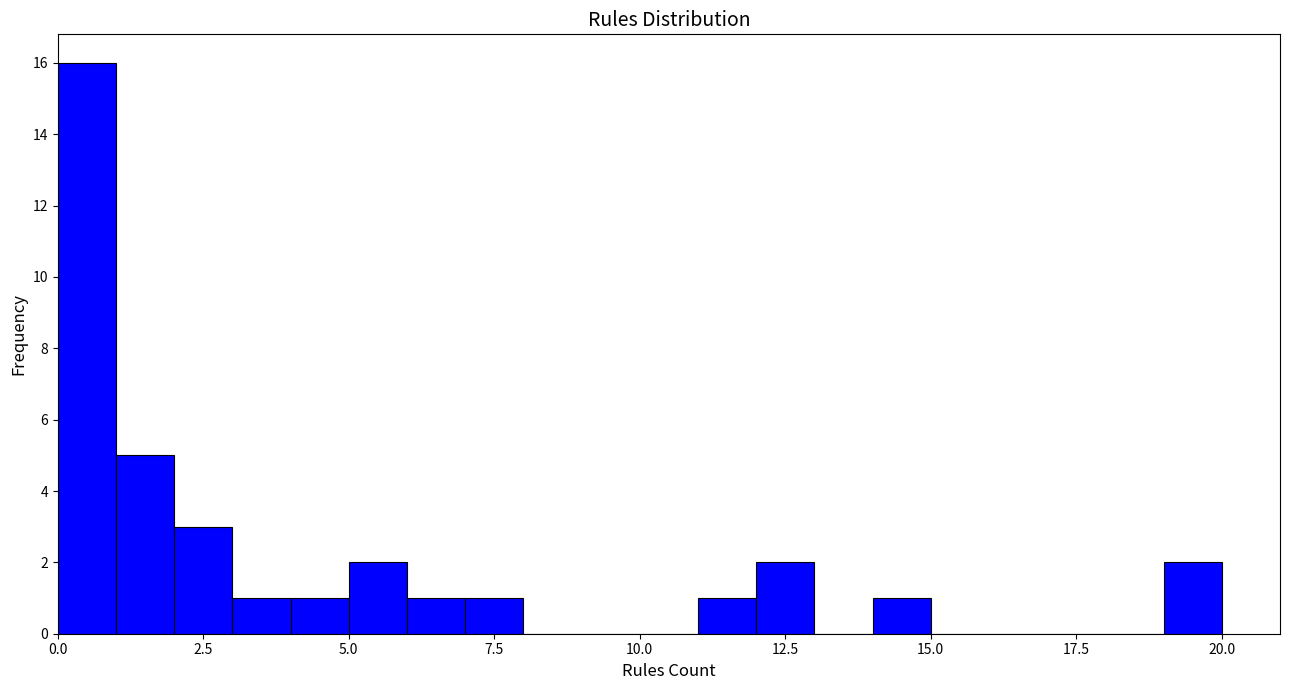

Around what value on the x-axis is the tallest bar? Give the approximate position of its centre, as read against the axis.

0.5